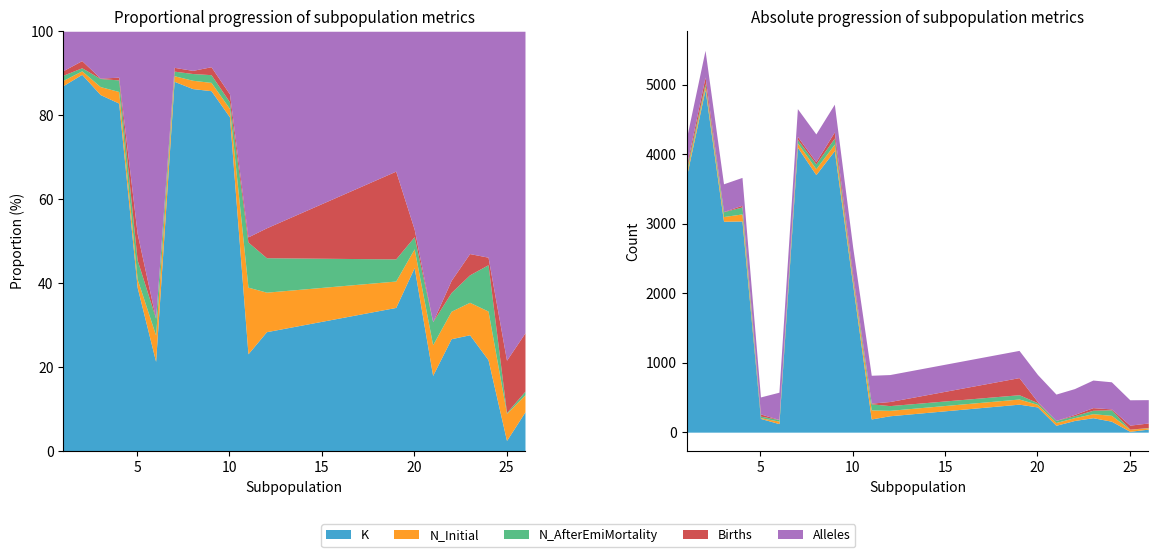

How many intersections are there between N_Initial and N_AfterEmiMortality?

2